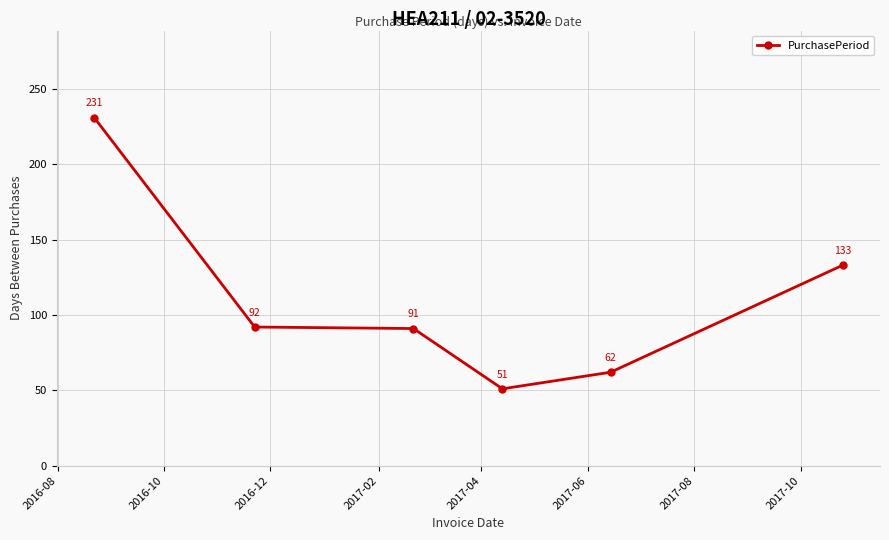

How many points are lower than both their immediate neighbors (excluding endpoints)?

1